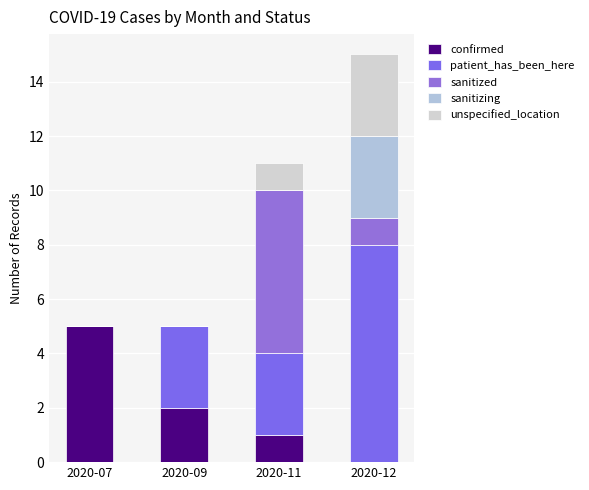

Are the bars grouped side by side (vs. stacked)?

No